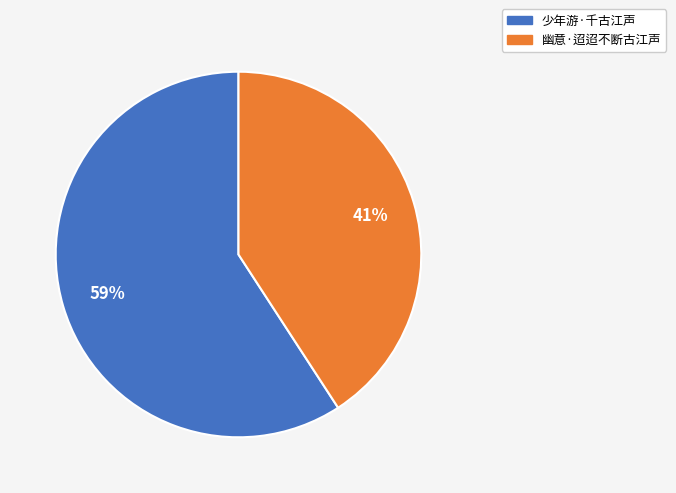

How many slices are in this pie chart?

2